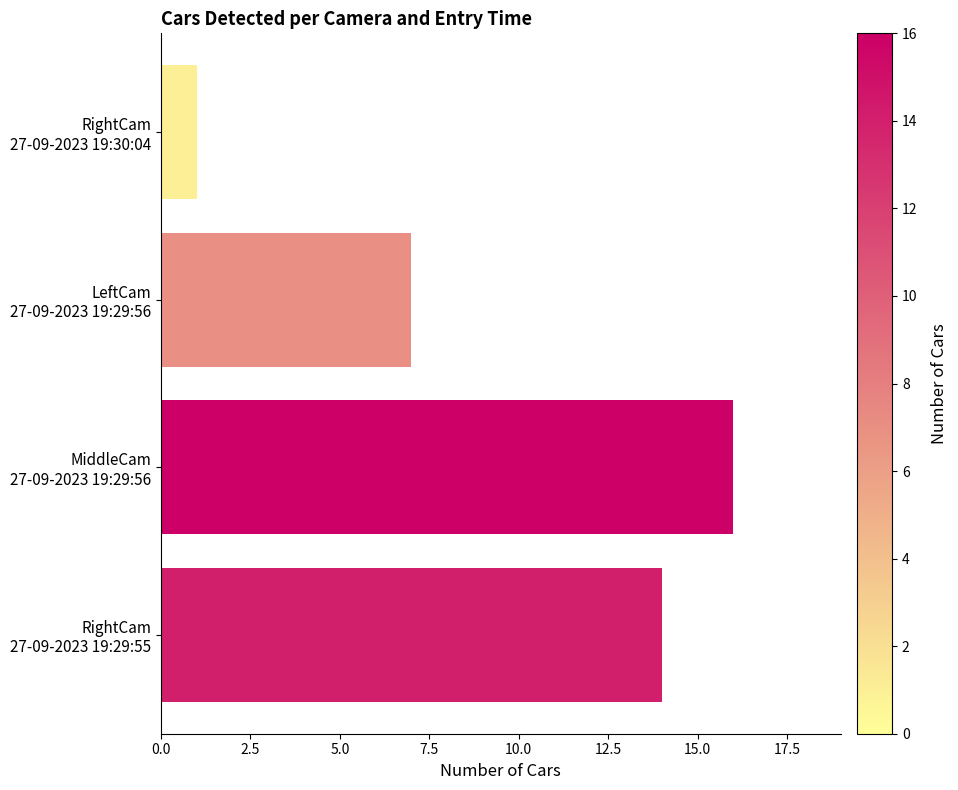

How many series are shown in this chart?

1